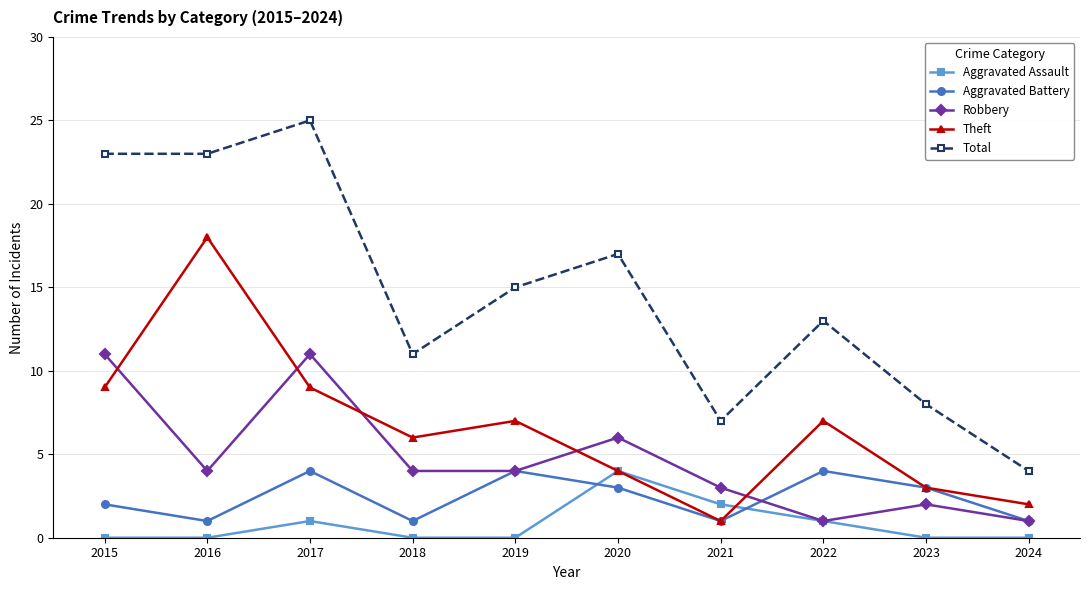

Reading left to right, transcribe all the data shown in this chart.

Aggravated Assault: 2015=0	2016=0	2017=1	2018=0	2019=0	2020=4	2021=2	2022=1	2023=0	2024=0
Aggravated Battery: 2015=2	2016=1	2017=4	2018=1	2019=4	2020=3	2021=1	2022=4	2023=3	2024=1
Robbery: 2015=11	2016=4	2017=11	2018=4	2019=4	2020=6	2021=3	2022=1	2023=2	2024=1
Theft: 2015=9	2016=18	2017=9	2018=6	2019=7	2020=4	2021=1	2022=7	2023=3	2024=2
Total: 2015=23	2016=23	2017=25	2018=11	2019=15	2020=17	2021=7	2022=13	2023=8	2024=4